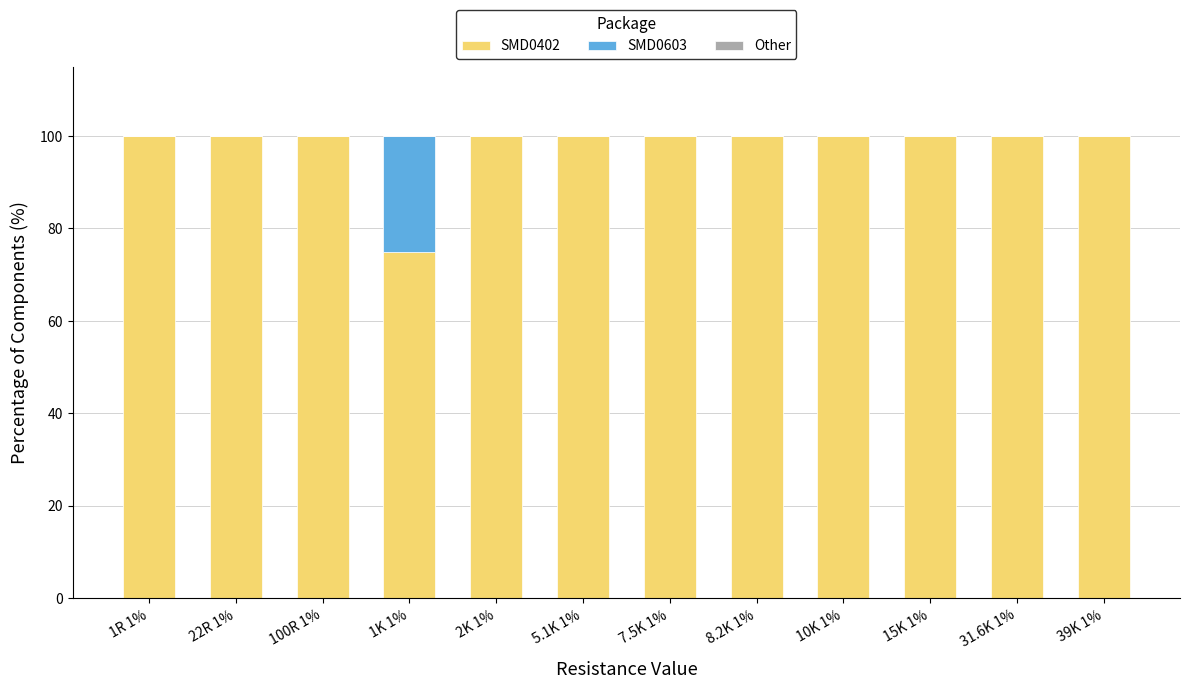

What is the maximum value for SMD0402?

100